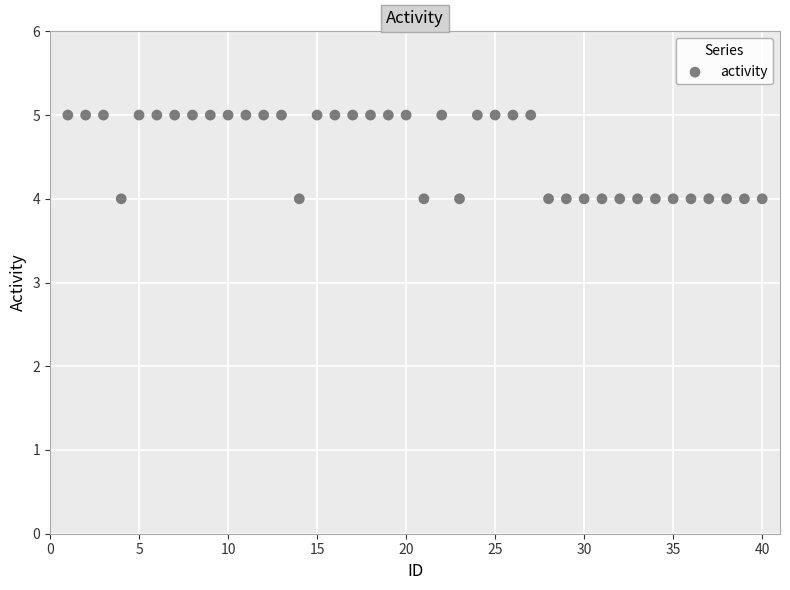

What is the range of X values (max minus min)?

39